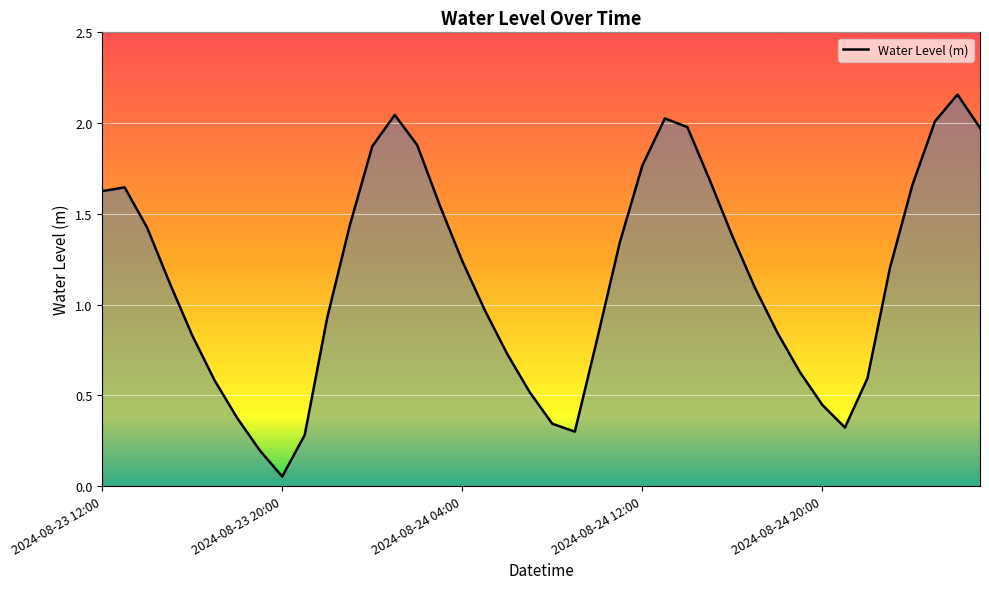

How many interior local peaks (higher than both neighbors) does the data have?

4